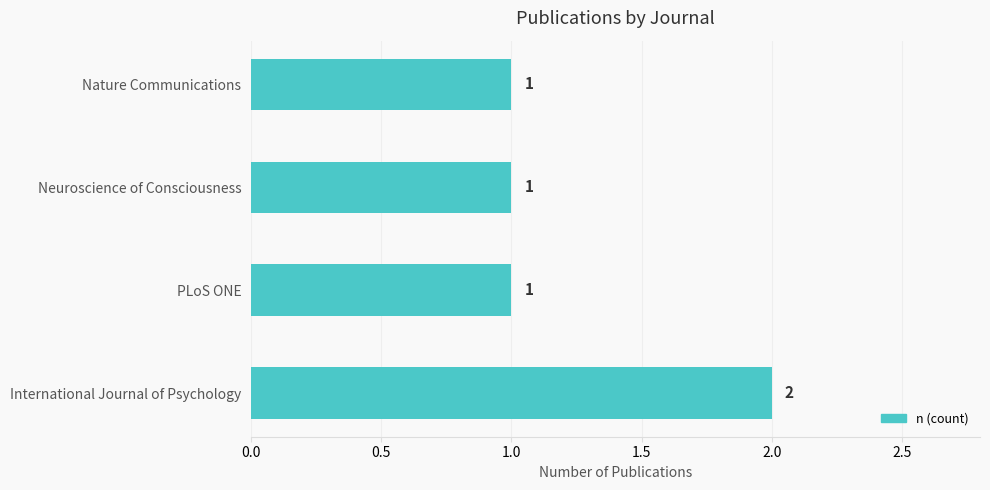

Which category has the highest value across all series?

International Journal of Psychology